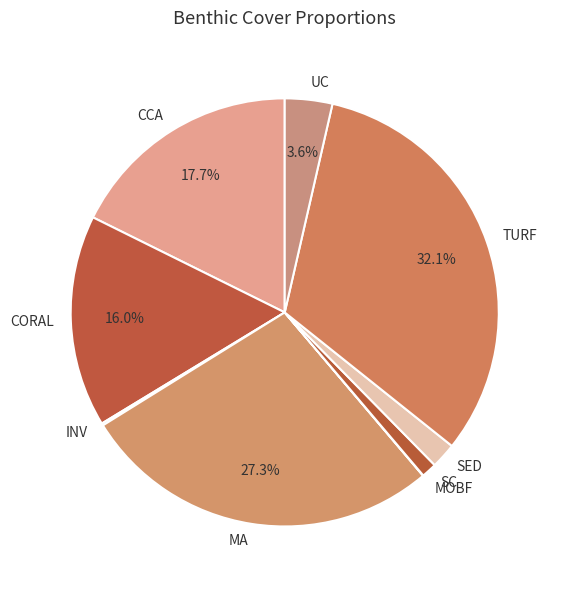

Do TURF and SED together represent more than half of the pie?

No